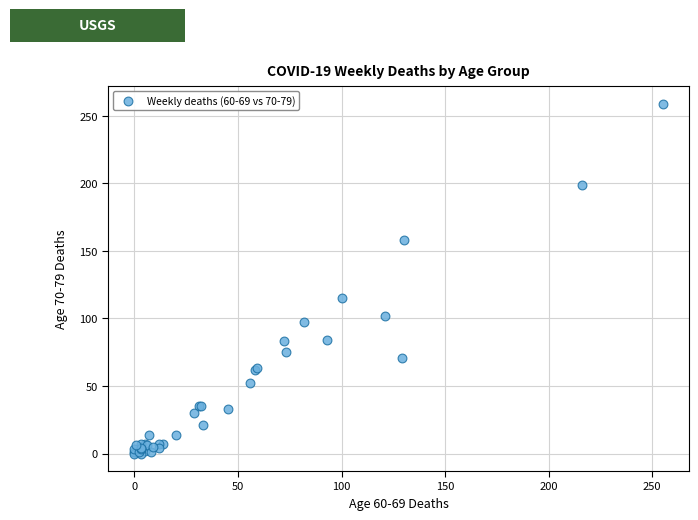

What Y value in the scatter plot is closest to 129?

115